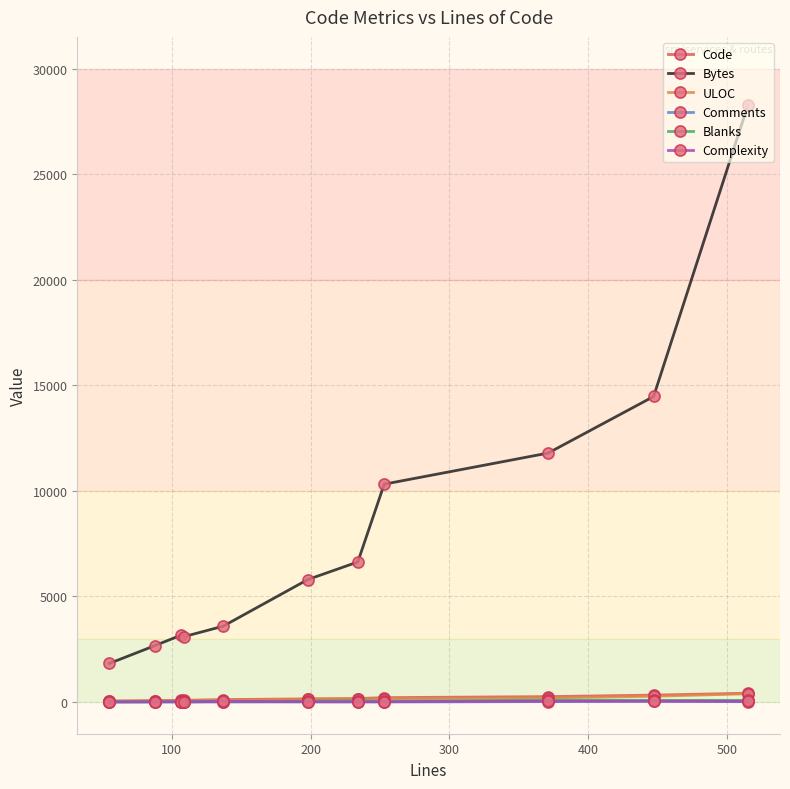

What is the greatest value displayed?

28291